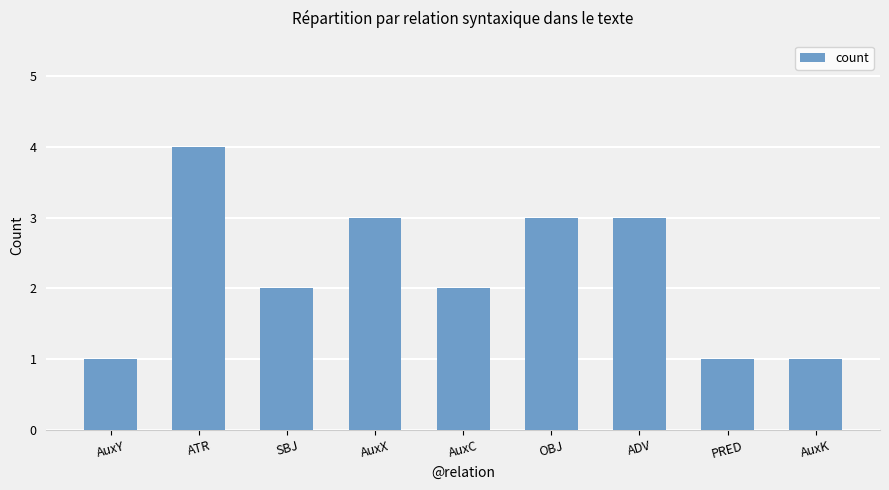

Count the values in the range 1 to 3.

8